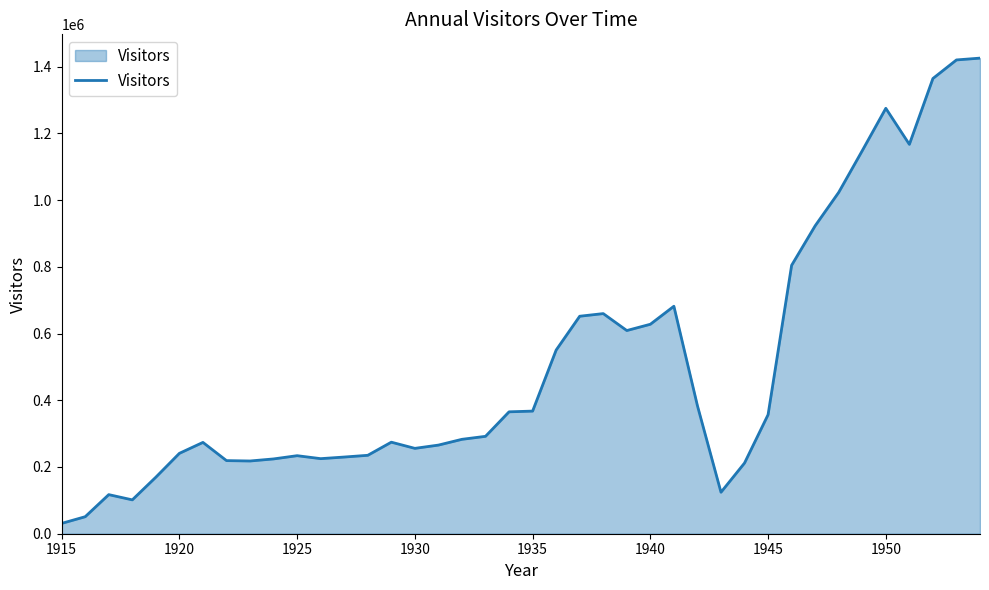

What is the minimum value shown in the chart?

31000